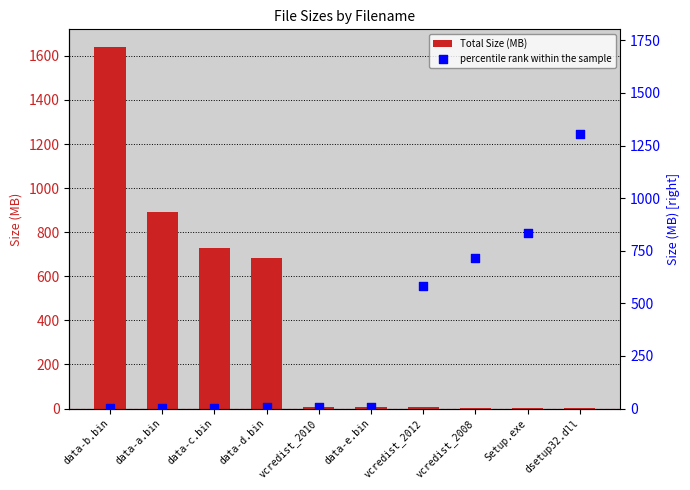

At how many categories does at least one series exceed 1401?

1